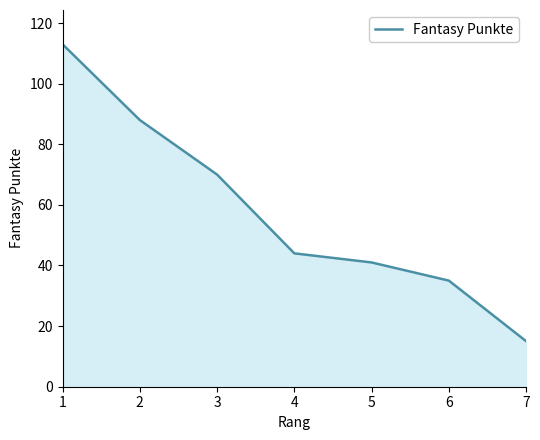

Rank the categories by value from lowest to highest.

7, 6, 5, 4, 3, 2, 1